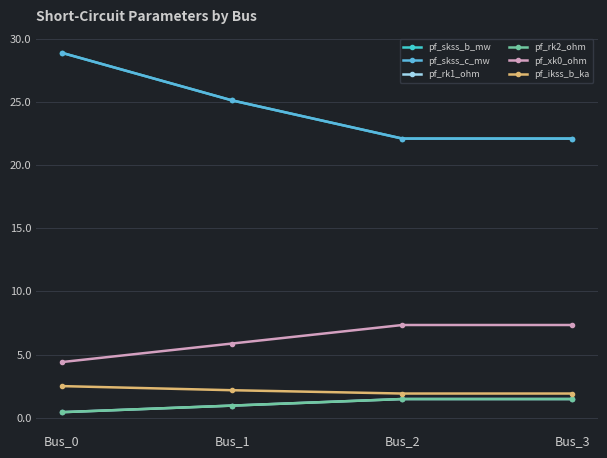

Between Bus_2 and Bus_3, which series saw the biggest shift?

pf_skss_b_mw